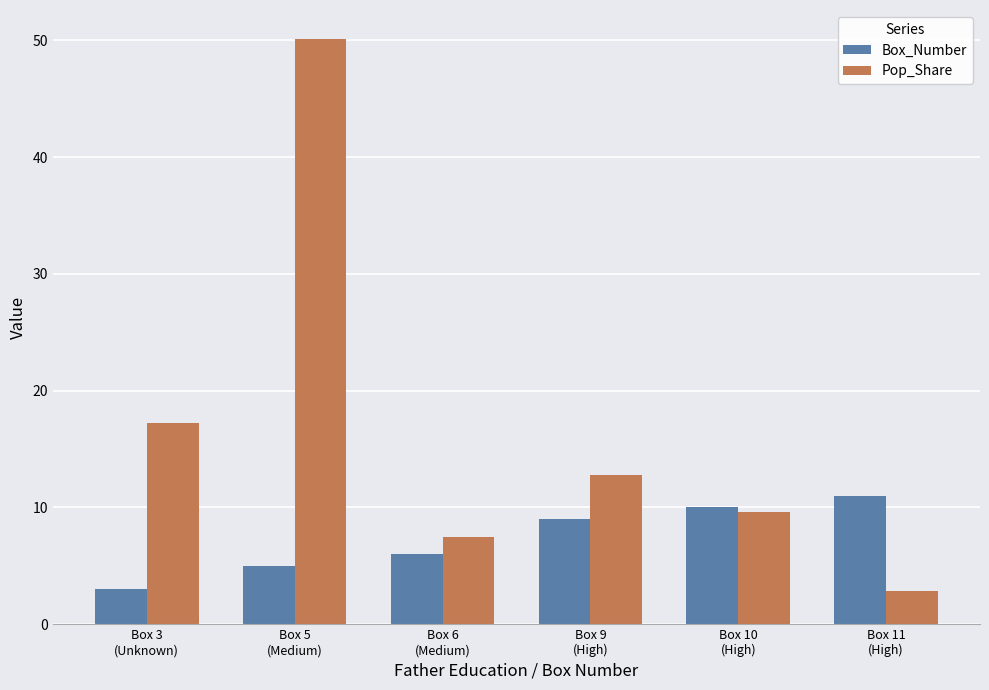

Which series has the widest spread of values?

Pop_Share